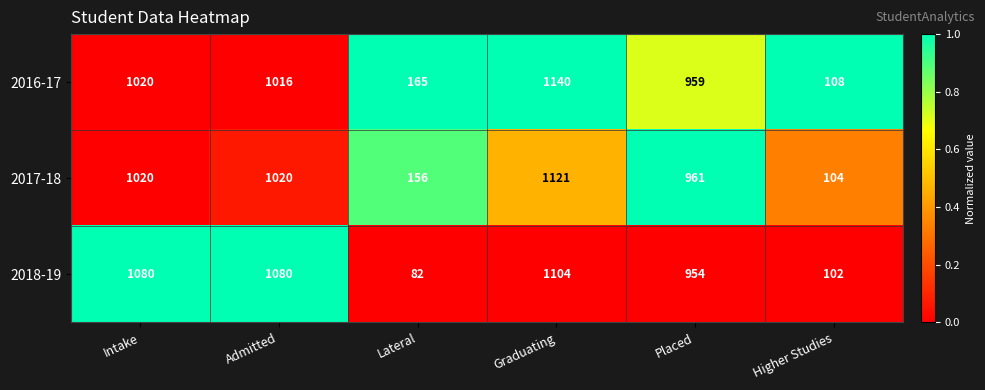

Between Intake and Placed, which series saw the biggest shift?

2018-19